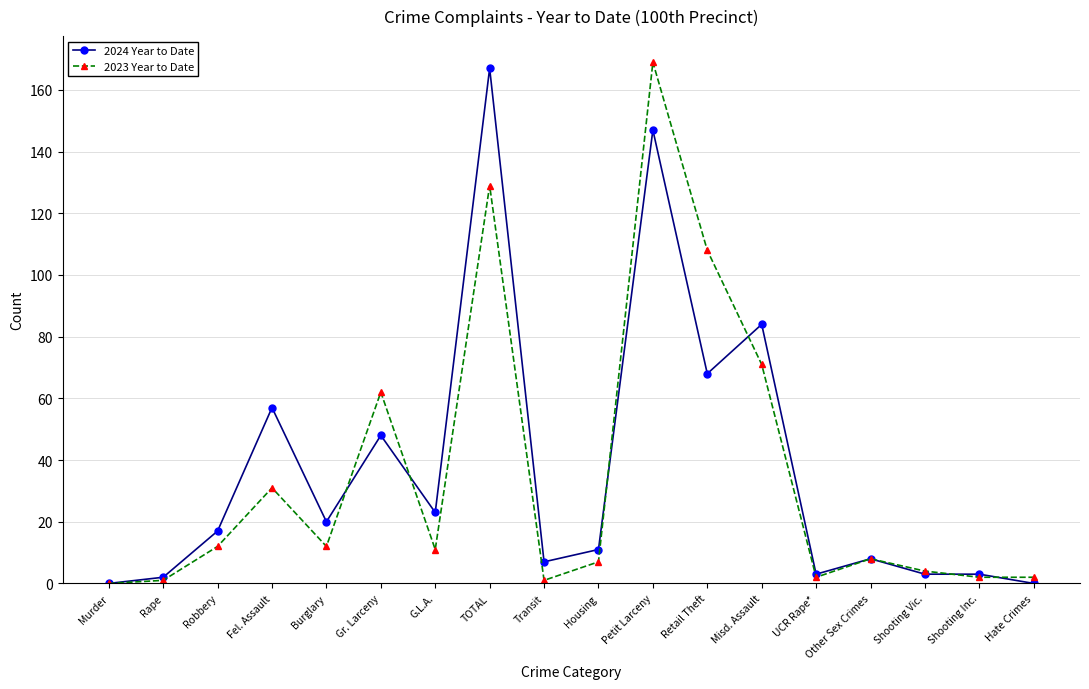

Reading left to right, extract all data points from this chart.

2024 Year to Date: Murder=0	Rape=2	Robbery=17	Fel. Assault=57	Burglary=20	Gr. Larceny=48	G.L.A.=23	TOTAL=167	Transit=7	Housing=11	Petit Larceny=147	Retail Theft=68	Misd. Assault=84	UCR Rape*=3	Other Sex Crimes=8	Shooting Vic.=3	Shooting Inc.=3	Hate Crimes=0
2023 Year to Date: Murder=0	Rape=1	Robbery=12	Fel. Assault=31	Burglary=12	Gr. Larceny=62	G.L.A.=11	TOTAL=129	Transit=1	Housing=7	Petit Larceny=169	Retail Theft=108	Misd. Assault=71	UCR Rape*=2	Other Sex Crimes=8	Shooting Vic.=4	Shooting Inc.=2	Hate Crimes=2